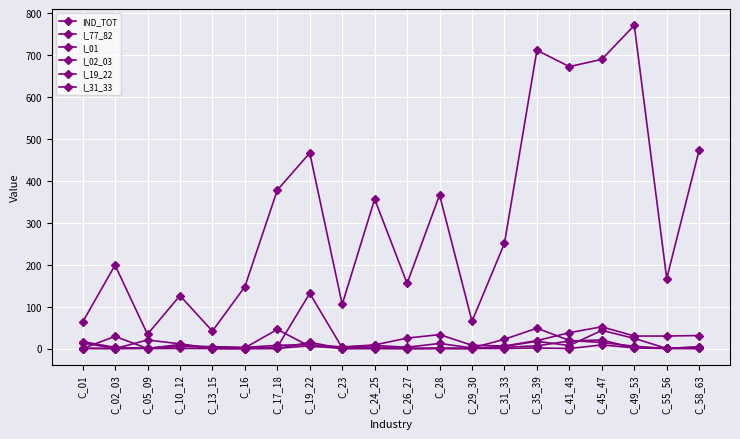

Reading left to right, list all the values displayed in this chart.

IND_TOT: C_01=63.0	C_02_03=199.0	C_05_09=34.0	C_10_12=126.2	C_13_15=41.6	C_16=147.5	C_17_18=377.9	C_19_22=466.5	C_23=105.3	C_24_25=356.4	C_26_27=155.4	C_28=366.3	C_29_30=65.1	C_31_33=251.0	C_35_39=711.4	C_41_43=672.4	C_45_47=689.7	C_49_53=770.6	C_55_56=167.1	C_58_63=473.6
I_77_82: C_01=16.5	C_02_03=2.8	C_05_09=0.7	C_10_12=6.3	C_13_15=4.6	C_16=2.6	C_17_18=7.9	C_19_22=9.3	C_23=3.9	C_24_25=8.7	C_26_27=25.0	C_28=33.3	C_29_30=7.8	C_31_33=6.1	C_35_39=19.0	C_41_43=37.9	C_45_47=51.9	C_49_53=29.9	C_55_56=29.8	C_58_63=31.1
I_01: C_01=13.6	C_02_03=0.3	C_05_09=0.0	C_10_12=9.8	C_13_15=0.0	C_16=0.0	C_17_18=0.2	C_19_22=15.0	C_23=0.1	C_24_25=0.5	C_26_27=0.0	C_28=1.0	C_29_30=0.0	C_31_33=3.1	C_35_39=6.5	C_41_43=18.0	C_45_47=20.5	C_49_53=1.2	C_55_56=0.3	C_58_63=0.2
I_02_03: C_01=0.0	C_02_03=29.0	C_05_09=0.0	C_10_12=0.2	C_13_15=0.0	C_16=0.0	C_17_18=0.5	C_19_22=6.6	C_23=0.0	C_24_25=0.0	C_26_27=0.0	C_28=0.0	C_29_30=0.3	C_31_33=0.1	C_35_39=1.4	C_41_43=0.1	C_45_47=8.7	C_49_53=1.8	C_55_56=0.5	C_58_63=0.3
I_19_22: C_01=1.1	C_02_03=0.0	C_05_09=20.4	C_10_12=11.4	C_13_15=0.5	C_16=0.2	C_17_18=3.5	C_19_22=131.7	C_23=1.6	C_24_25=3.1	C_26_27=0.3	C_28=0.4	C_29_30=0.2	C_31_33=5.3	C_35_39=17.3	C_41_43=7.2	C_45_47=43.4	C_49_53=24.3	C_55_56=0.2	C_58_63=4.1
I_31_33: C_01=0.0	C_02_03=0.0	C_05_09=1.1	C_10_12=4.8	C_13_15=4.0	C_16=1.7	C_17_18=45.6	C_19_22=5.3	C_23=2.9	C_24_25=7.4	C_26_27=3.2	C_28=12.1	C_29_30=1.5	C_31_33=22.1	C_35_39=48.6	C_41_43=19.3	C_45_47=14.5	C_49_53=5.5	C_55_56=0.2	C_58_63=3.8